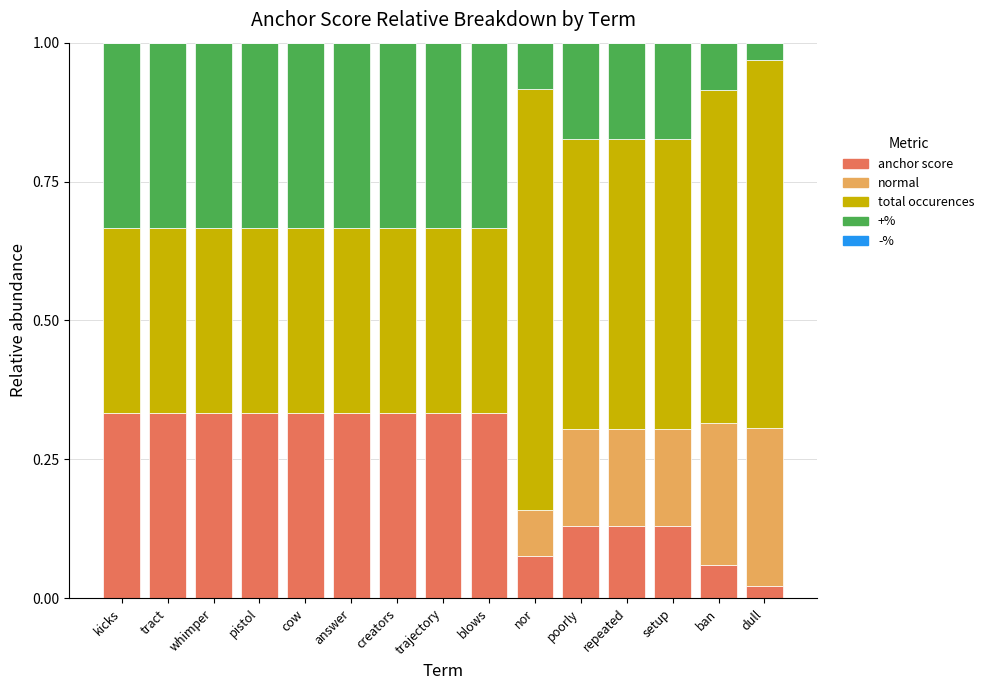

What is the total value across all series at dull?

1.0